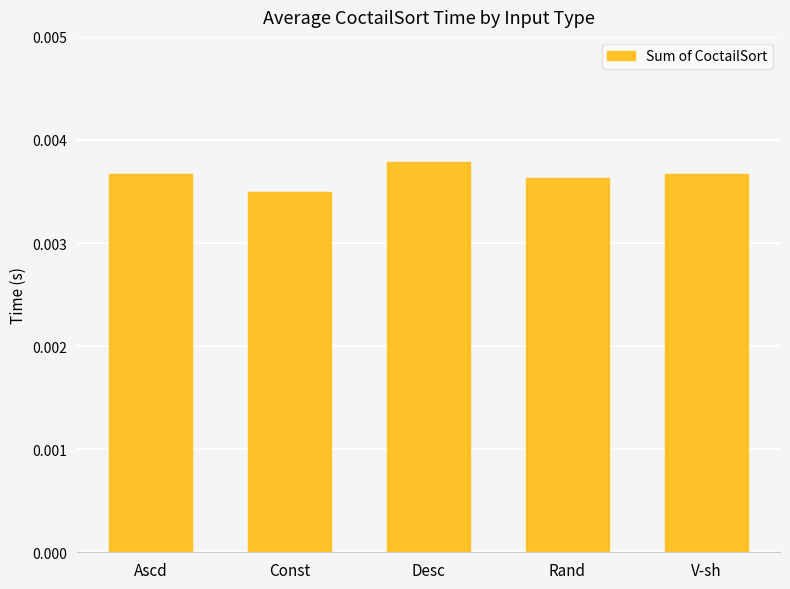

Between Desc and V-sh, which is larger?

Desc